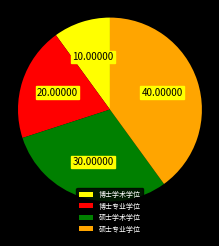

Is there a majority slice in this chart?

No